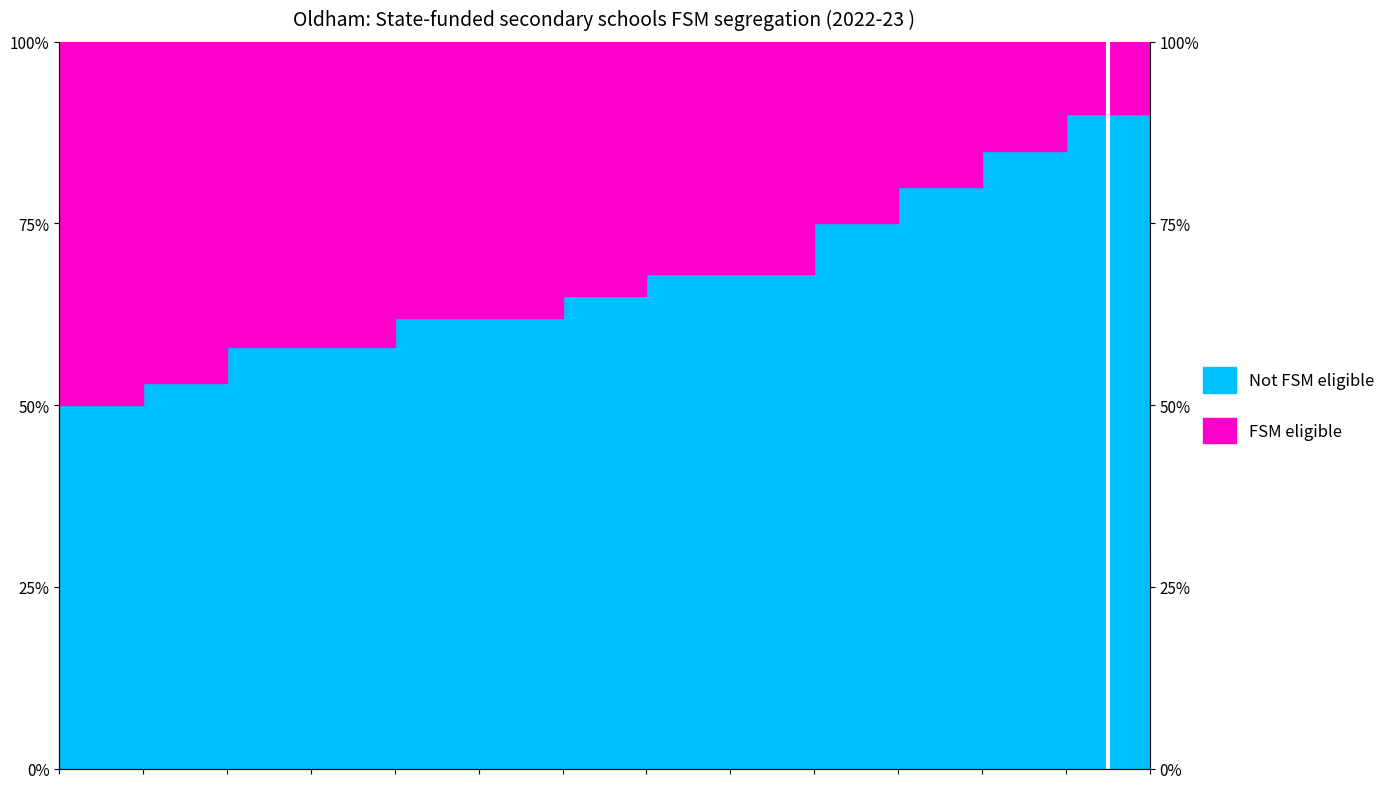

Where is the data nearest to the value 60?

2